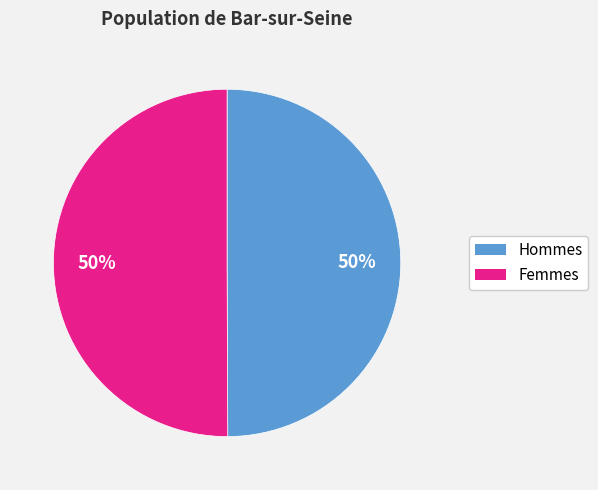

To the nearest percent, what is the average slice percentage?

50%